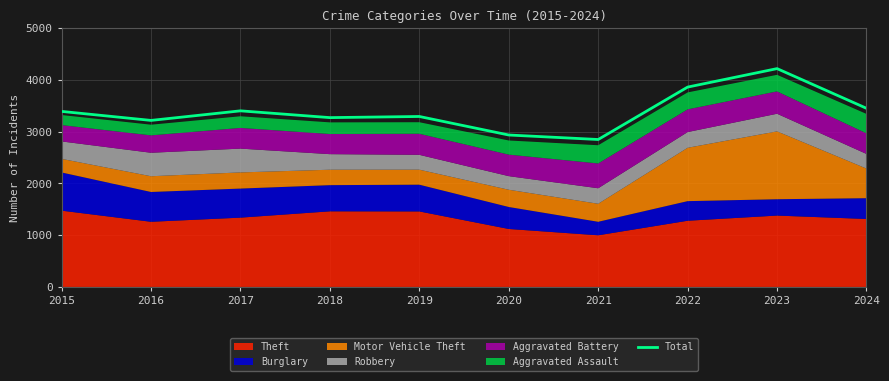

What is the sum of the values at 2024 and 2017?

6855